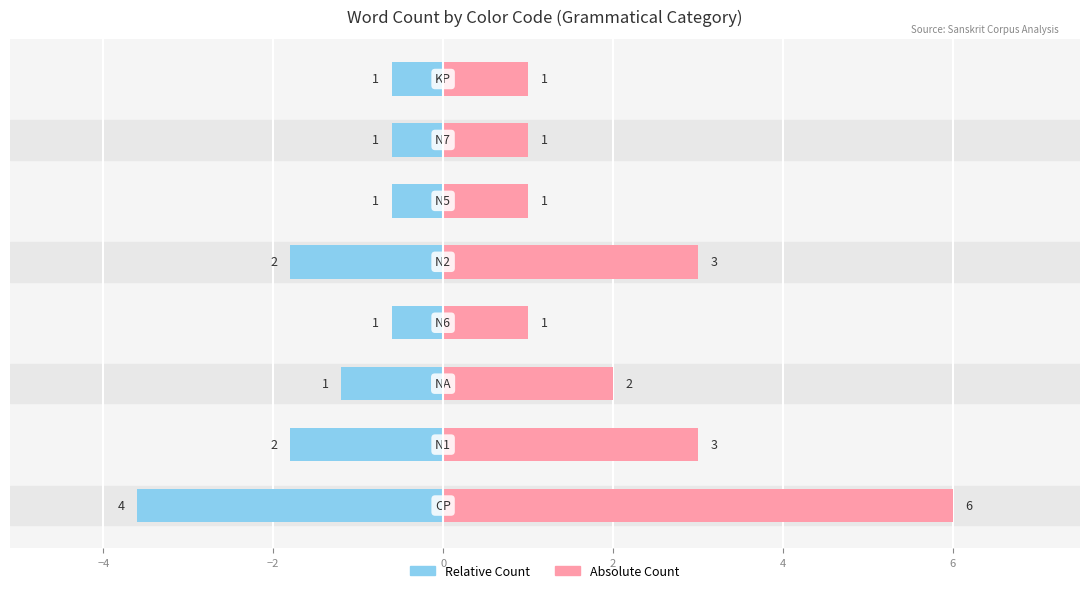

Reading left to right, transcribe all the data shown in this chart.

Count (left): −6=-3.6	−4=-1.8	−2=-1.2	0=-0.6	2=-1.8	4=-0.6	6=-0.6	8=-0.6
Count (right): −6=6.0	−4=3.0	−2=2.0	0=1.0	2=3.0	4=1.0	6=1.0	8=1.0